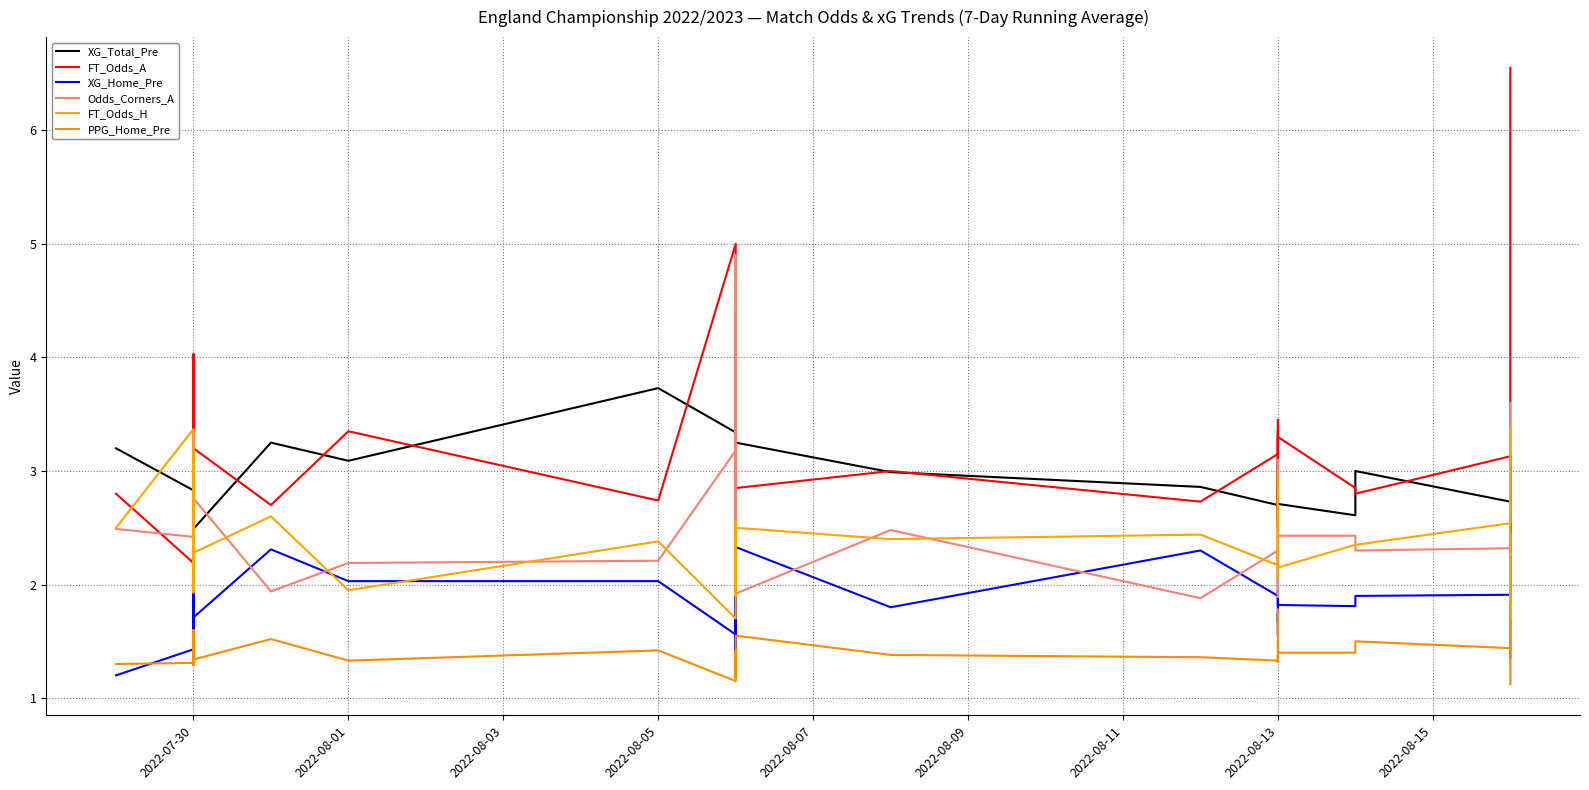

How many distinct data groups are displayed?

6